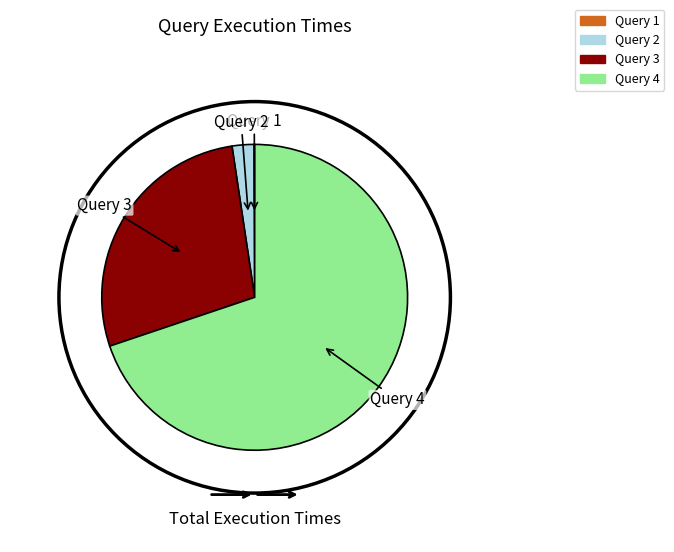

What is the largest slice in the pie chart?

Query 4